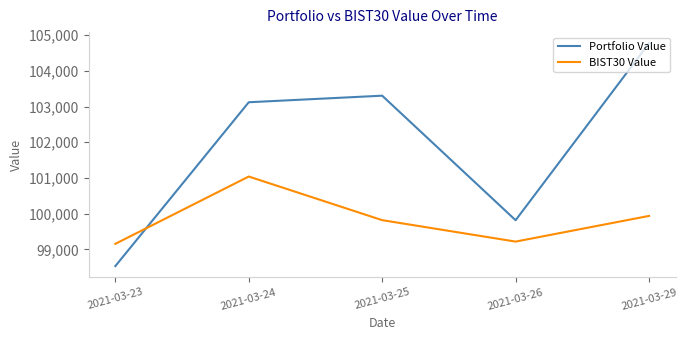

What is the sum of the BIST30 Value values at 2021-03-23 and 2021-03-26?

198373.8